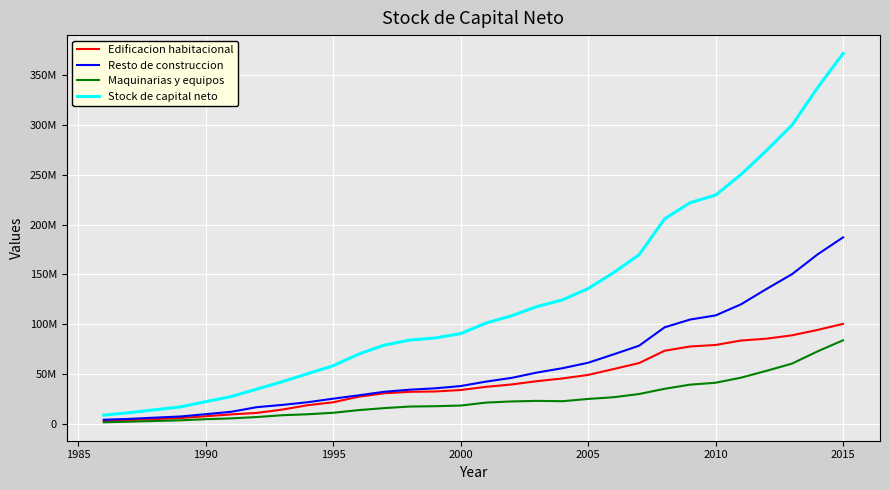

What are all the series names shown in the legend?

Edificacion habitacional, Resto de construccion, Maquinarias y equipos, Stock de capital neto